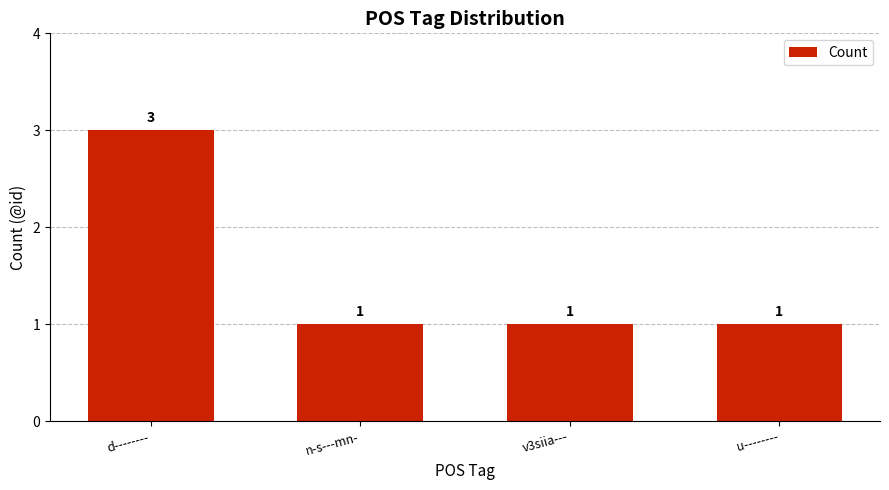

What is the sum of all values?

6